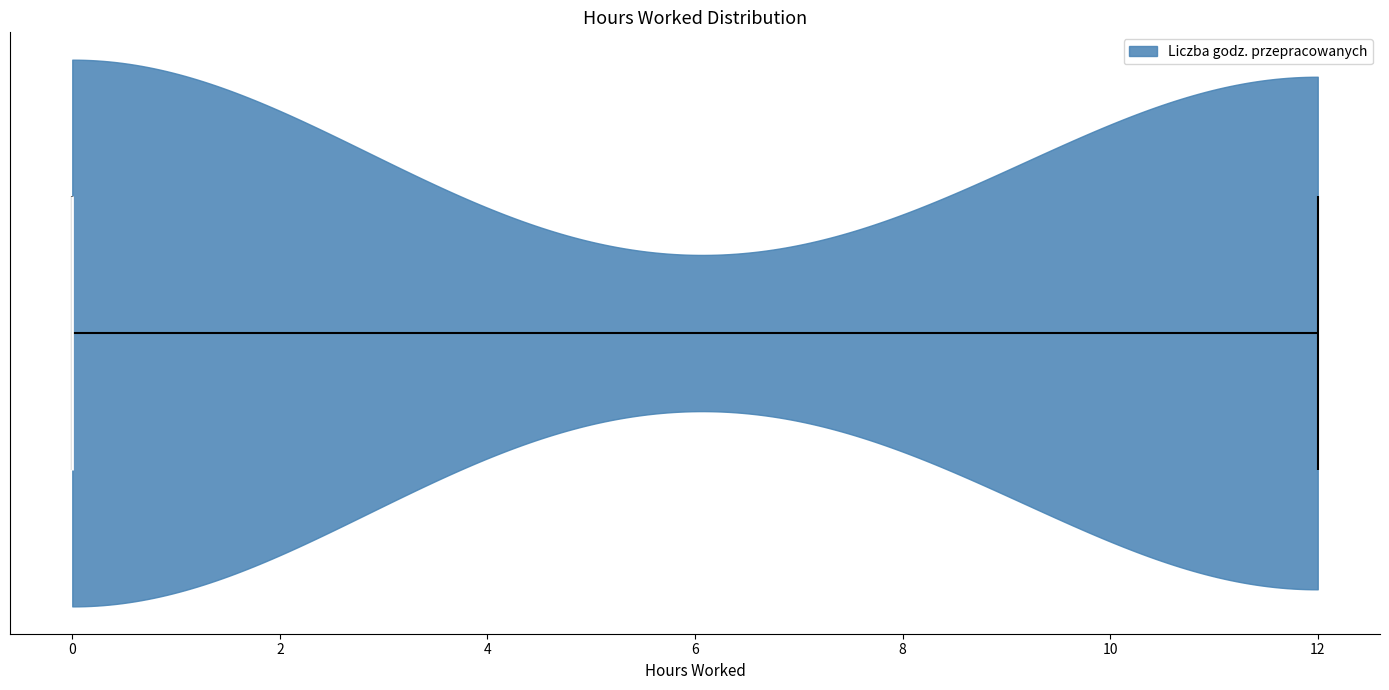

Read this violin plot against the x-axis: where its median line is, and the lowest and highest points the violin reaches. The values are not printed on the chart, so give them approximately, as read against the axis.

median line 0, lowest point 0, highest point 12